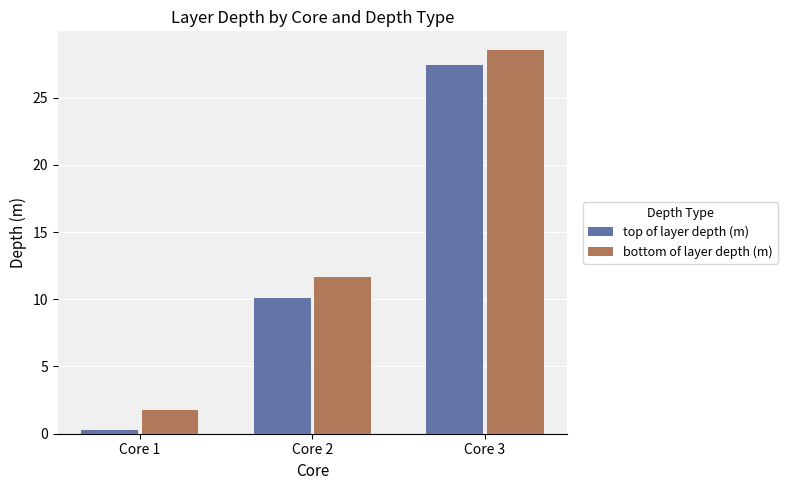

At which label does top of layer depth (m) first exceed 10?

Core 2